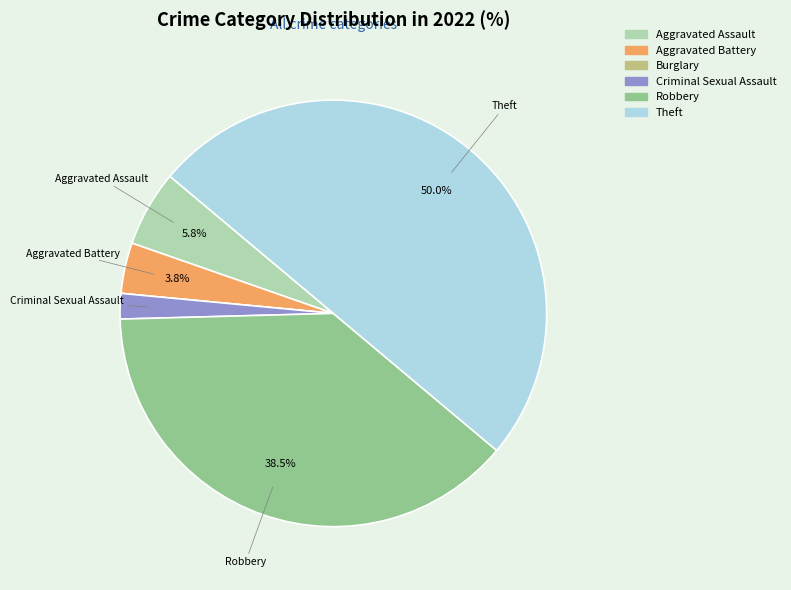

Is it true that Theft is 50% of the pie?

True